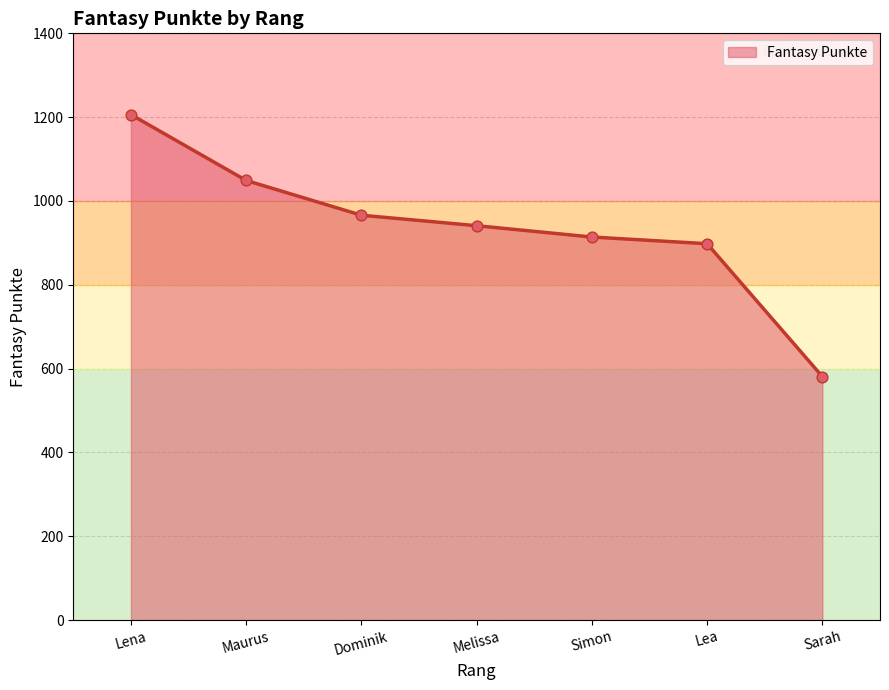

Between Dominik and Maurus, which is larger?

Maurus